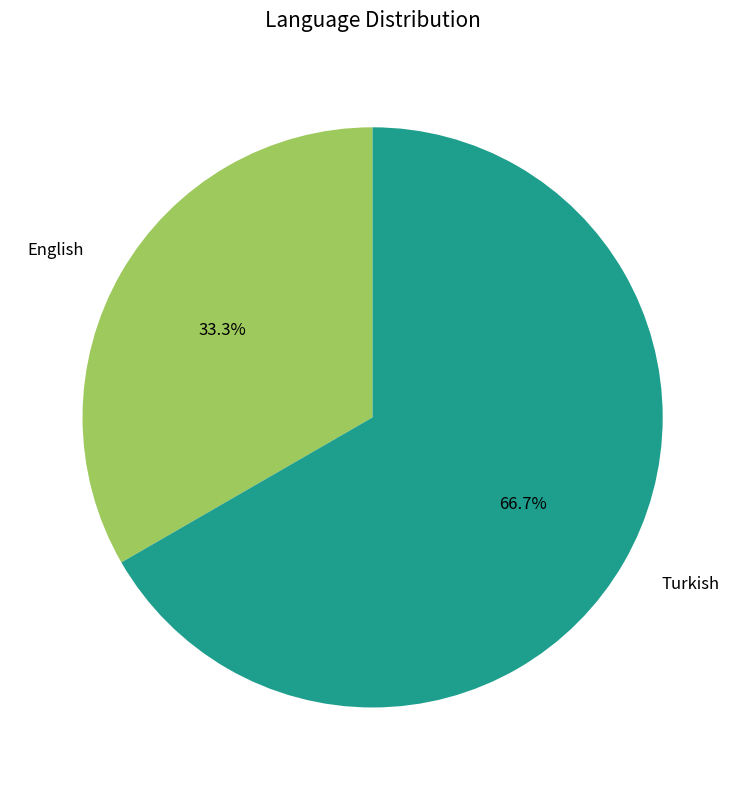

Combined, what portion of the pie is English and Turkish?

100.0%